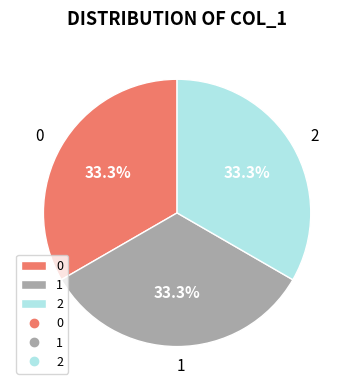

Count the number of slices in the pie.

3